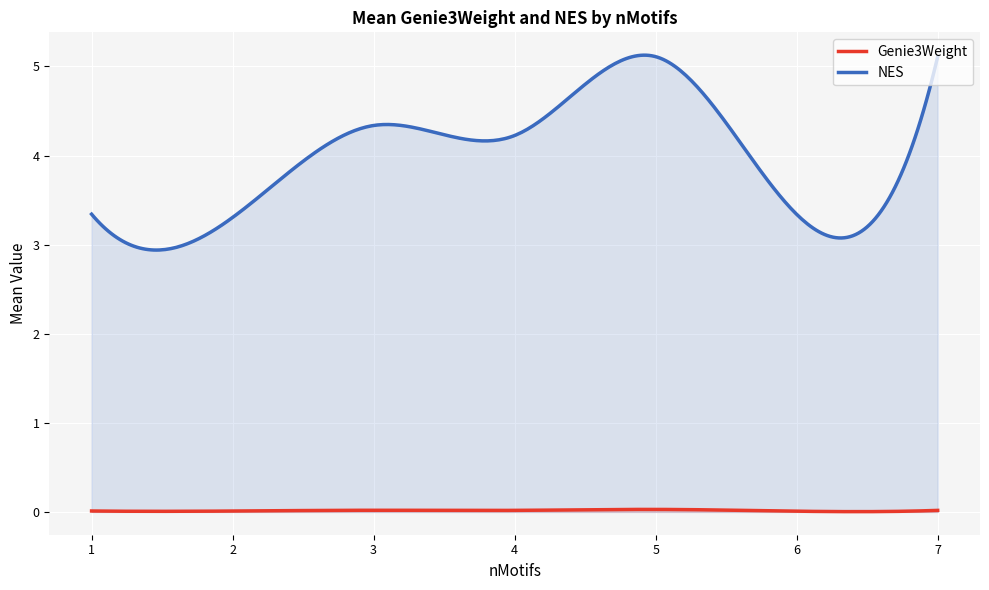

List the series in order of their overall mean, highest first.

NES, Genie3Weight